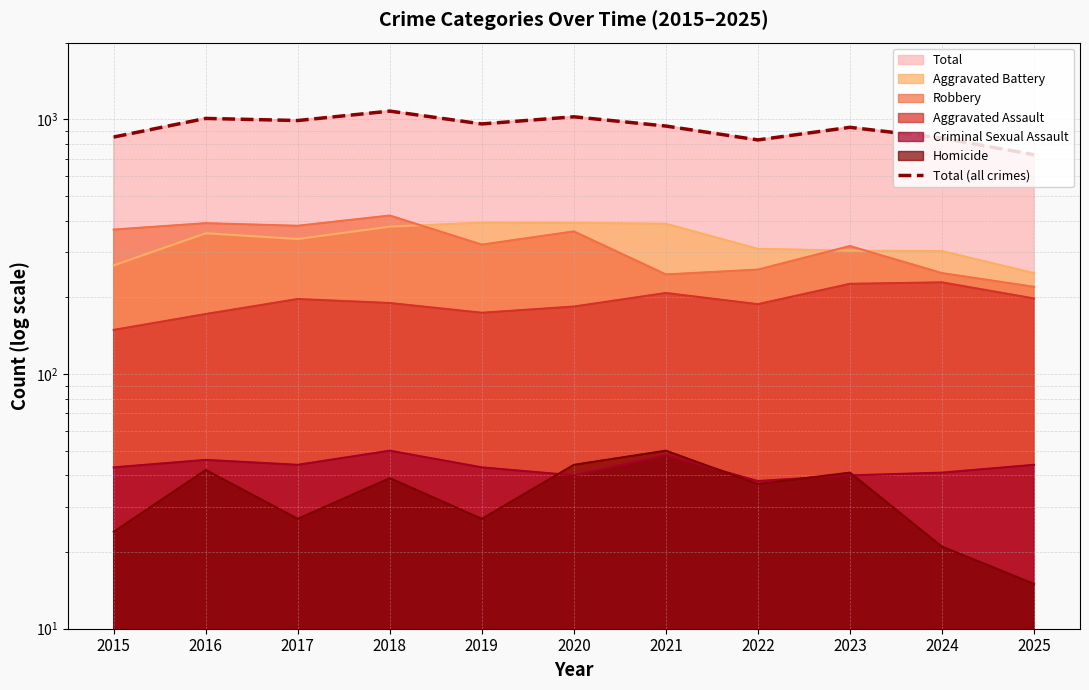

What is the greatest value displayed?

1077